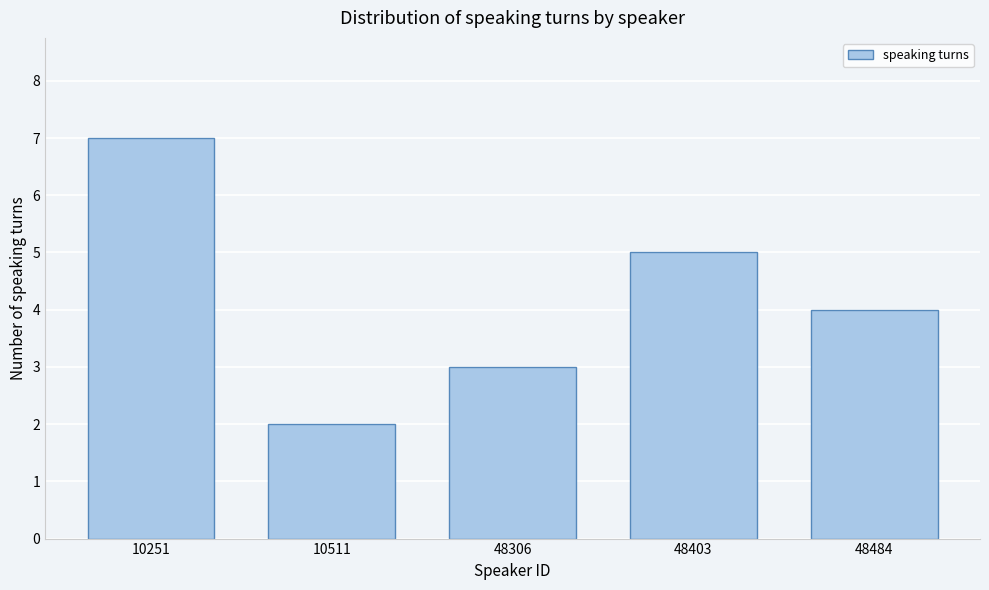

Reading left to right, extract all data points from this chart.

7	2	3	5	4